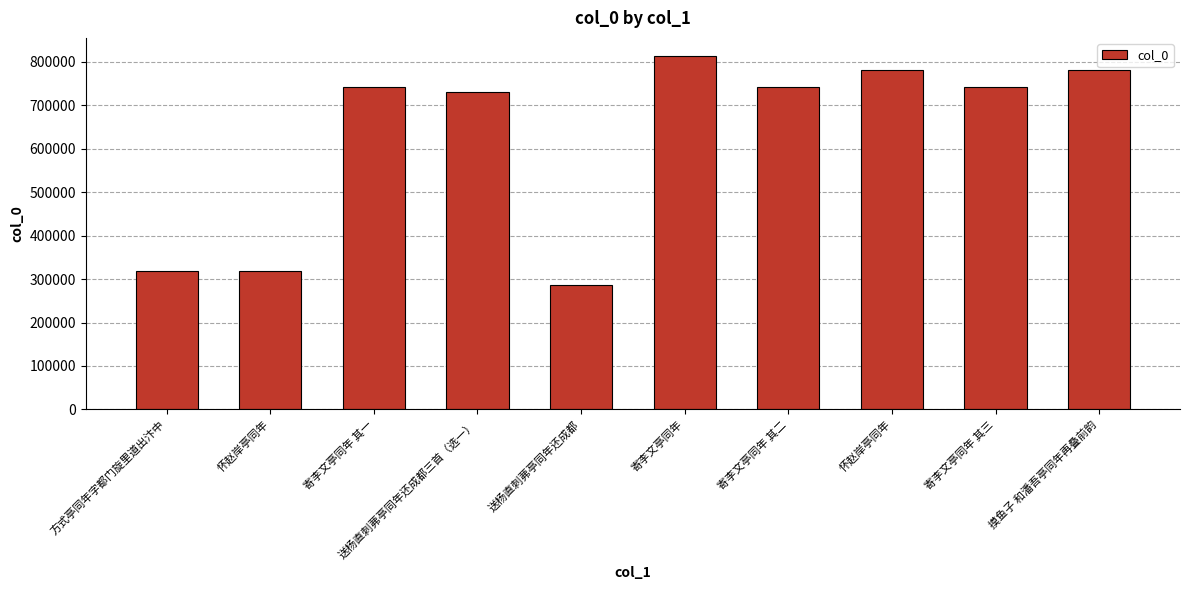

Reading left to right, extract all data points from this chart.

方式亭同年字都门旋里道出汴中=317771	怀赵岸亭同年=317868	寄李文亭同年 其一=743012	送杨直刺茀亭同年还成都三首（选一）=730895	送杨直刺茀亭同年还成都=286565	寄李文亭同年=814534	寄李文亭同年 其二=743013	怀赵岸亭同年=781113	寄李文亭同年 其三=743014	摸鱼子 和潘吾亭同年再叠前韵=780412